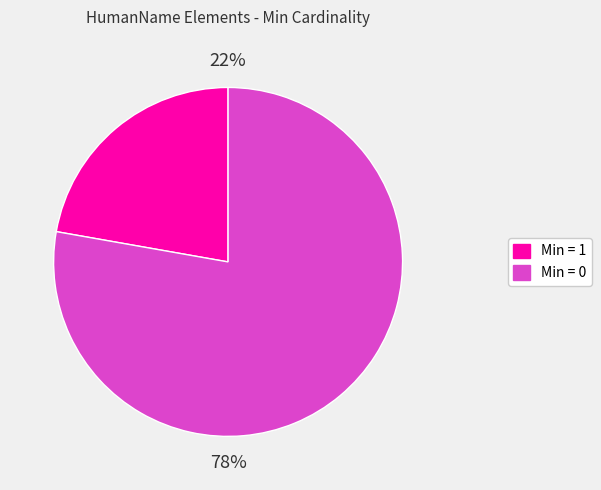

How many slices are in this pie chart?

2